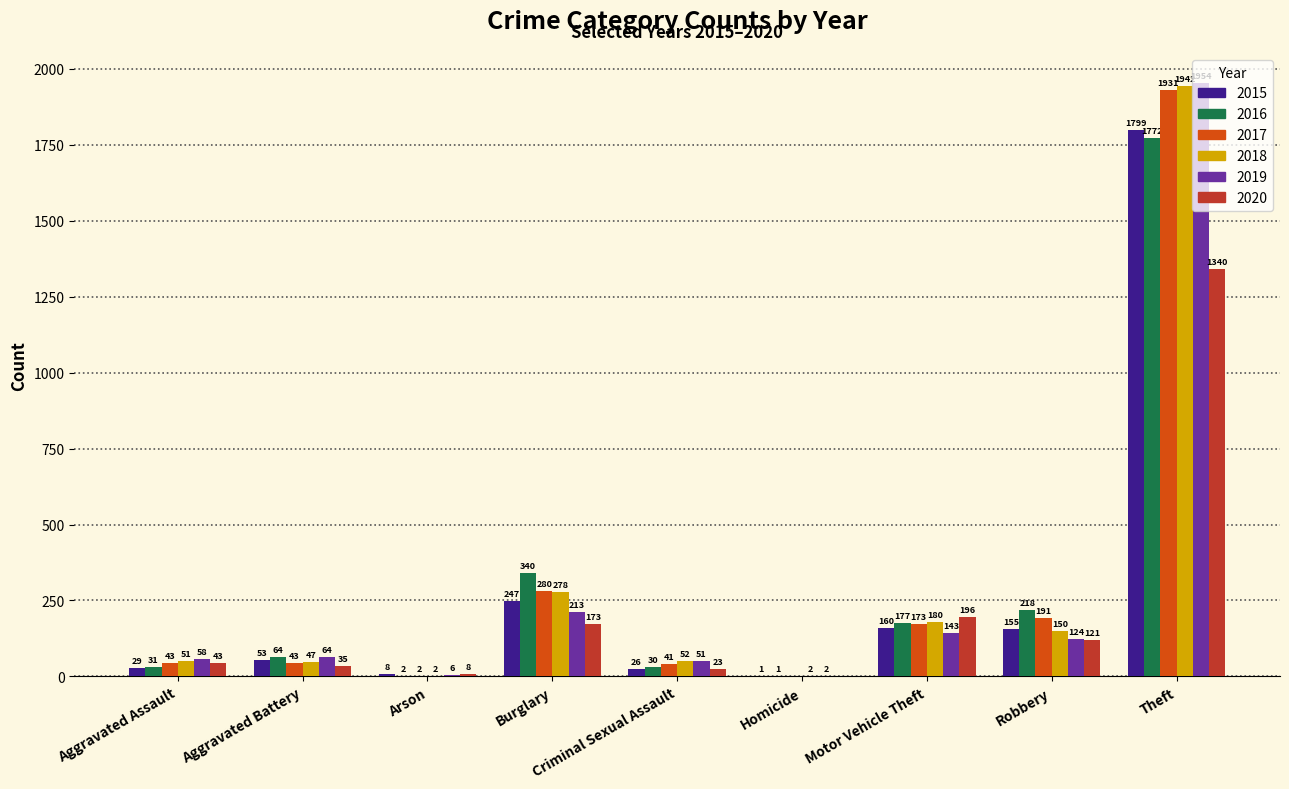

Which label corresponds to the largest value in the chart?

Theft